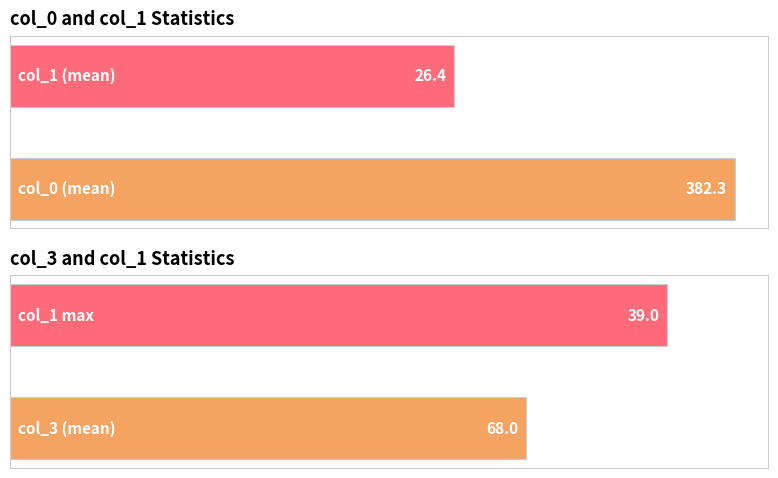

Rank the series at 21 from highest to lowest value.

col_0, col_3, col_1